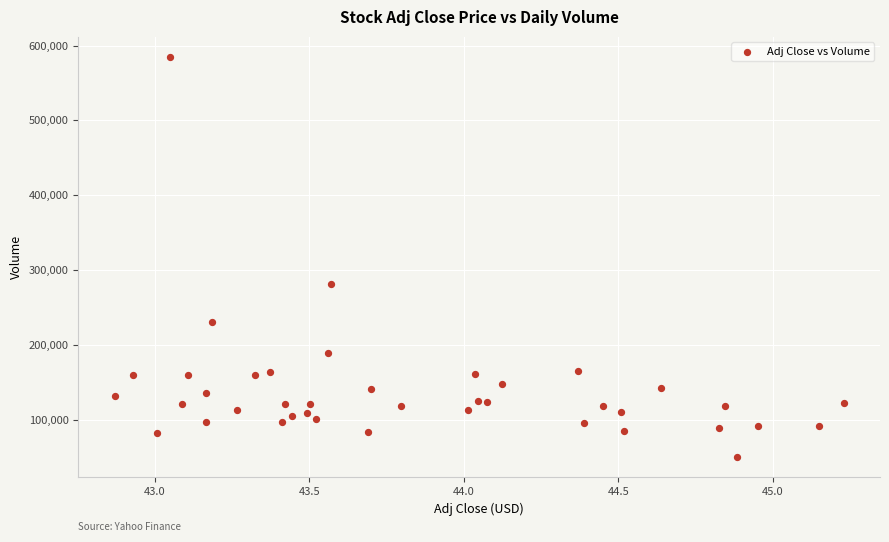

What is the range of Y values (max minus min)?

535300